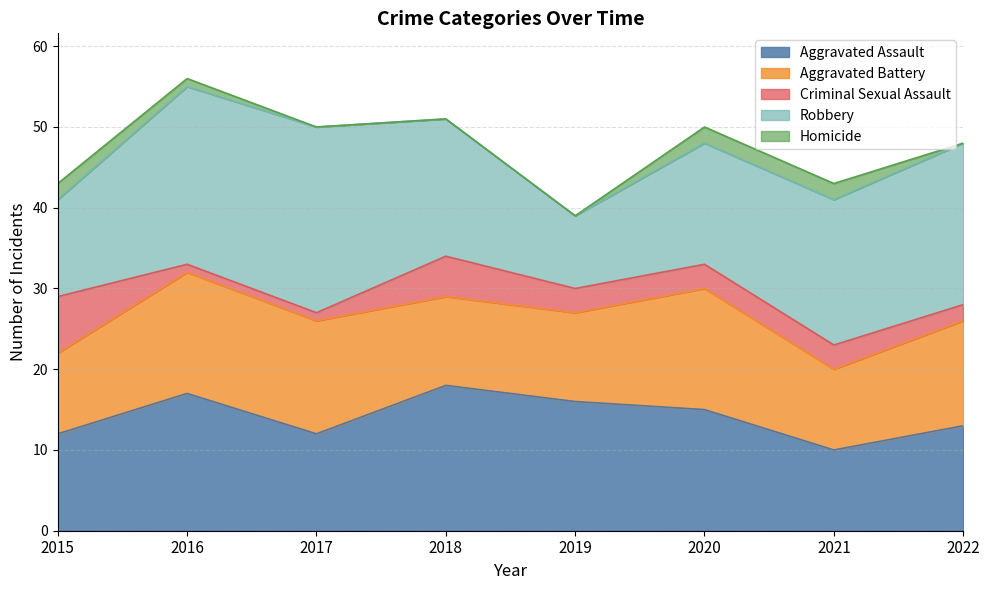

At which category is the sum across all series the highest?

2016